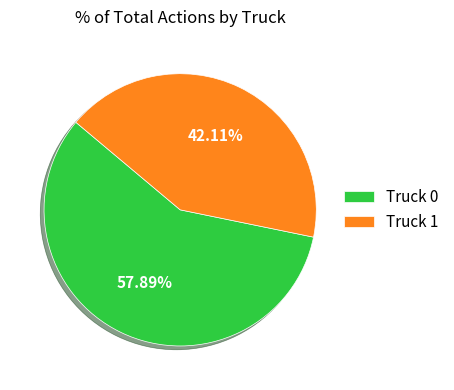

How much of the chart is everything except Truck 1?

57.9%